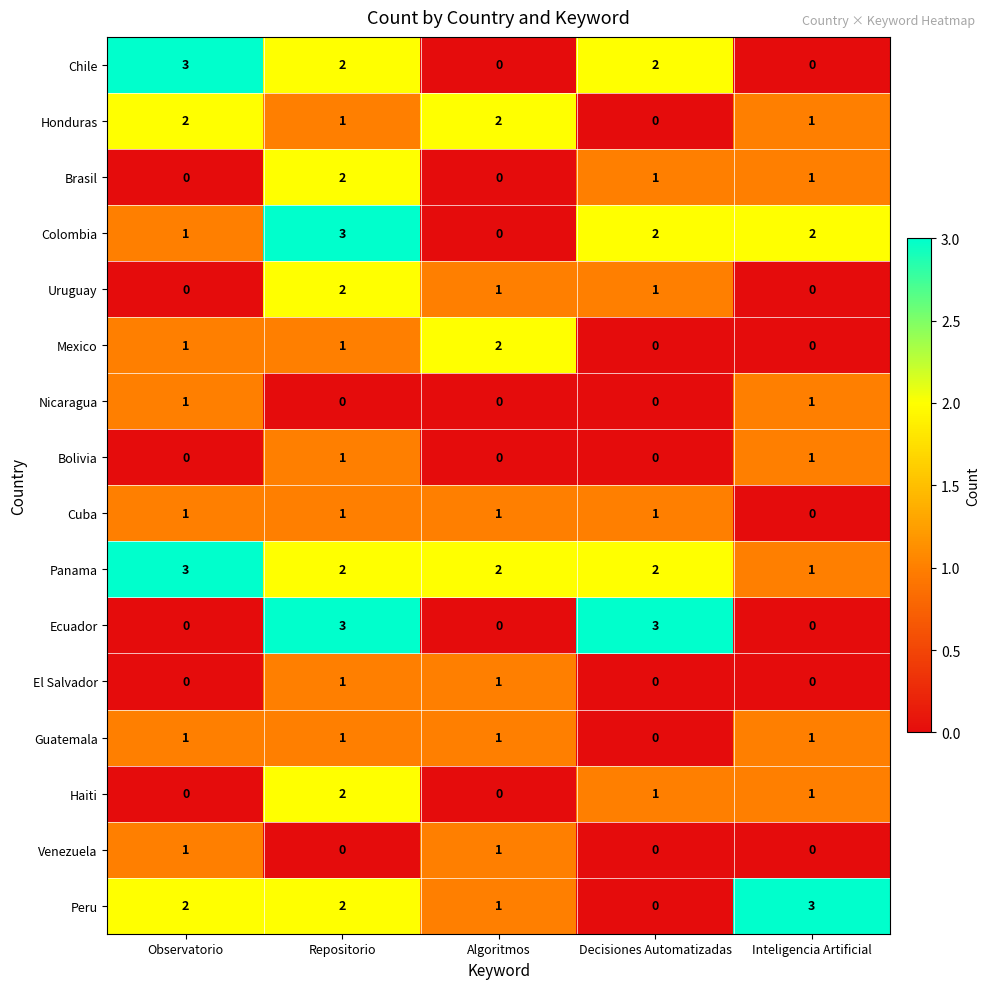

Which series changed the most between Observatorio and Inteligencia Artificial?

Chile